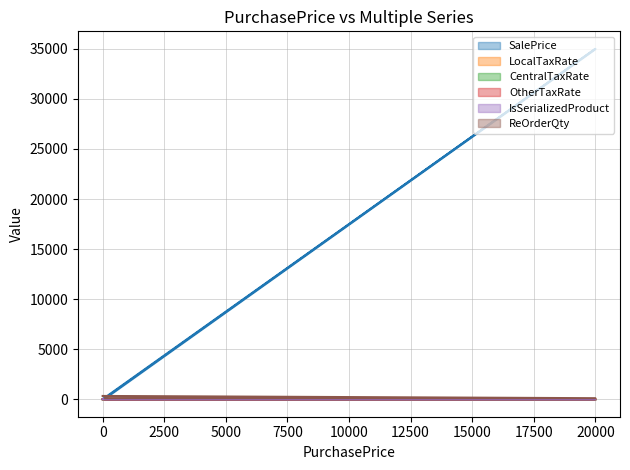

What is the difference between the highest and lowest values at 0?

324